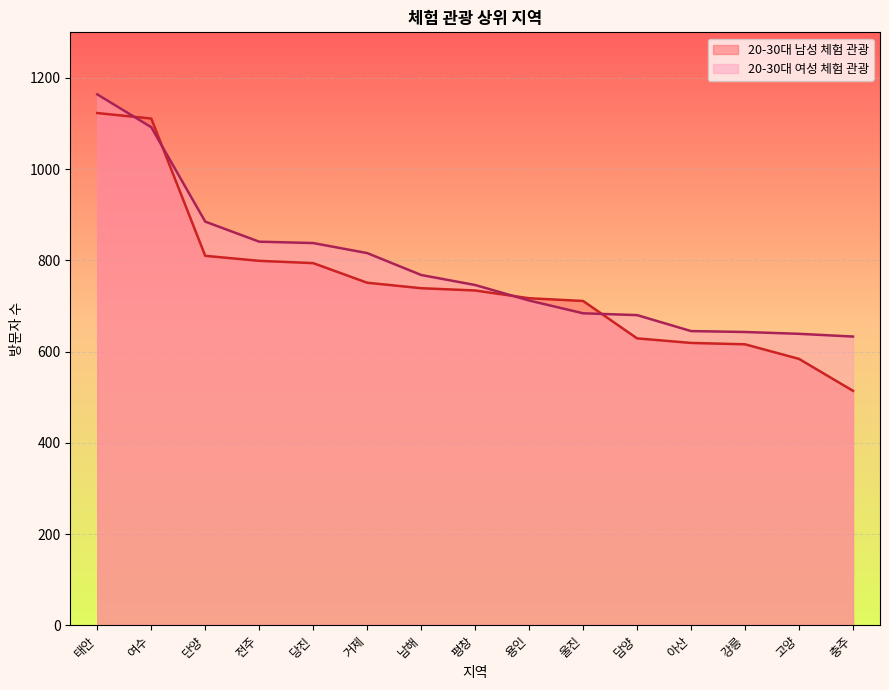

Which series has the widest spread of values?

20-30대 남성 체험 관광